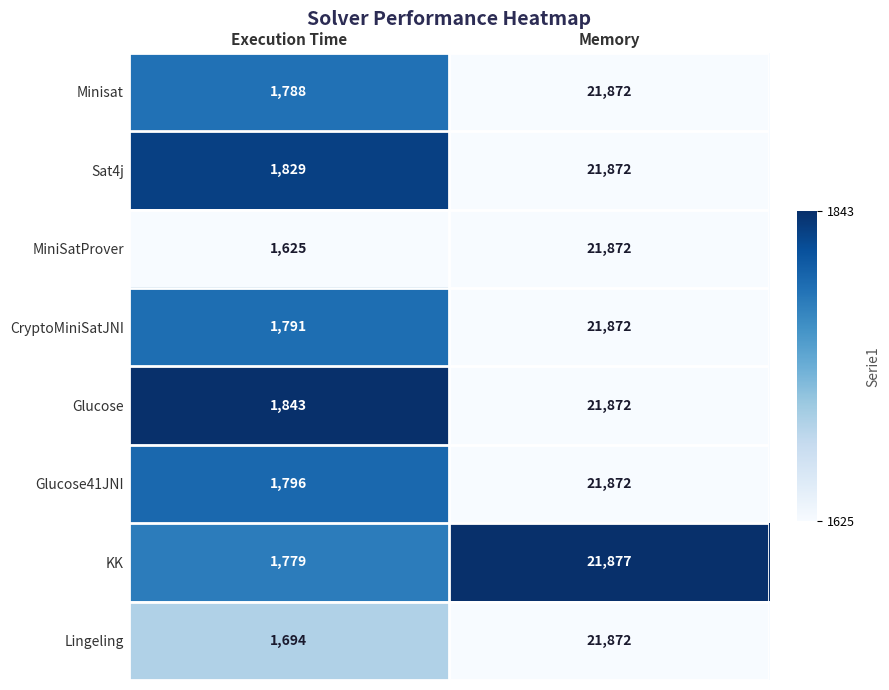

True or false: KK has a value of 863 at Execution Time.

False